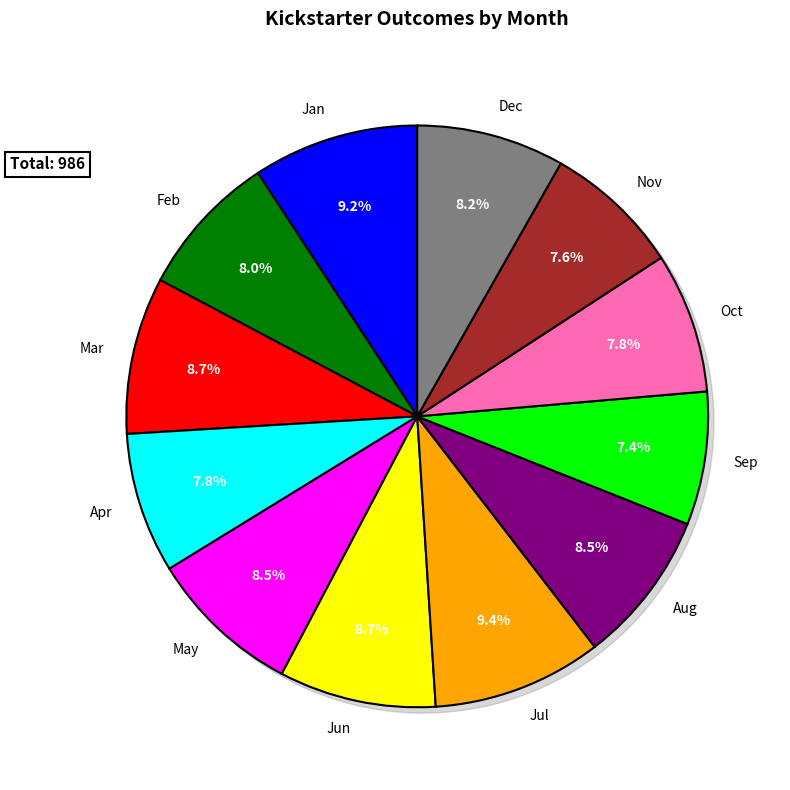

Which slice is the largest?

Jul